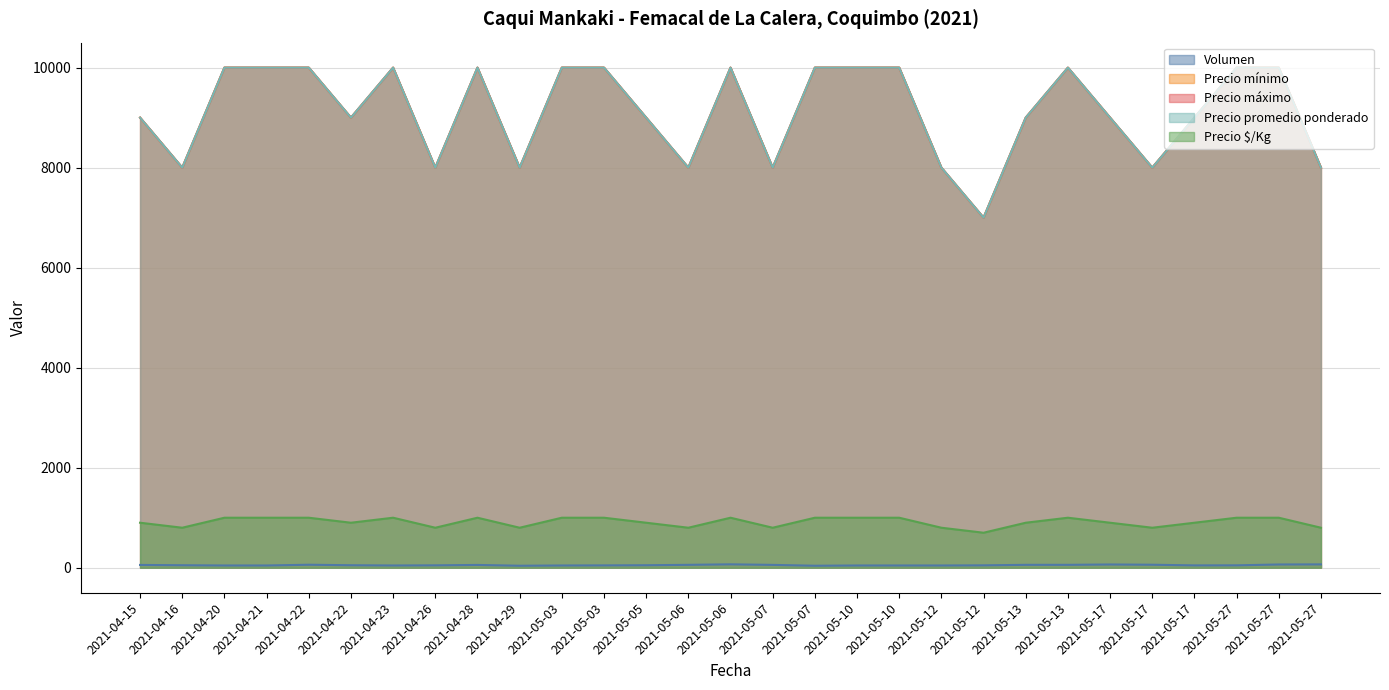

Is it true that Precio mínimo equals 10000 at 2021-04-21?

True